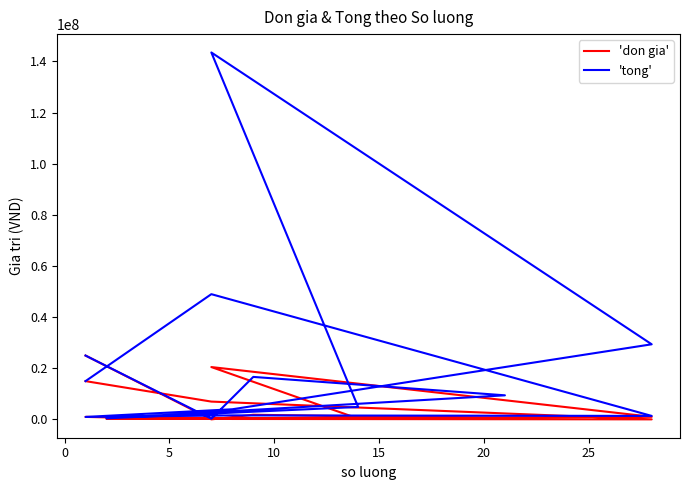

Rank the series by their maximum value, from highest to lowest.

'tong', 'don gia'